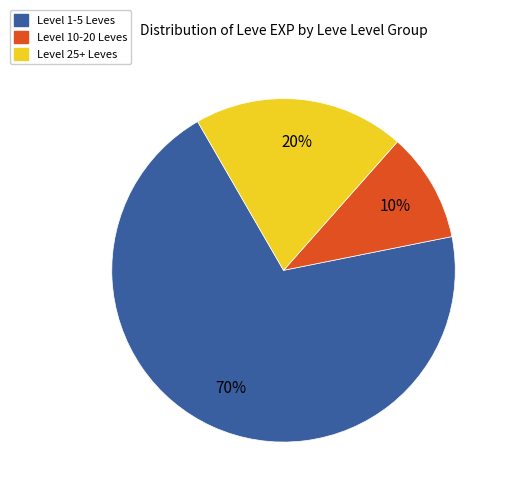

Which category has the biggest portion of the pie?

Level 1-5 Leves